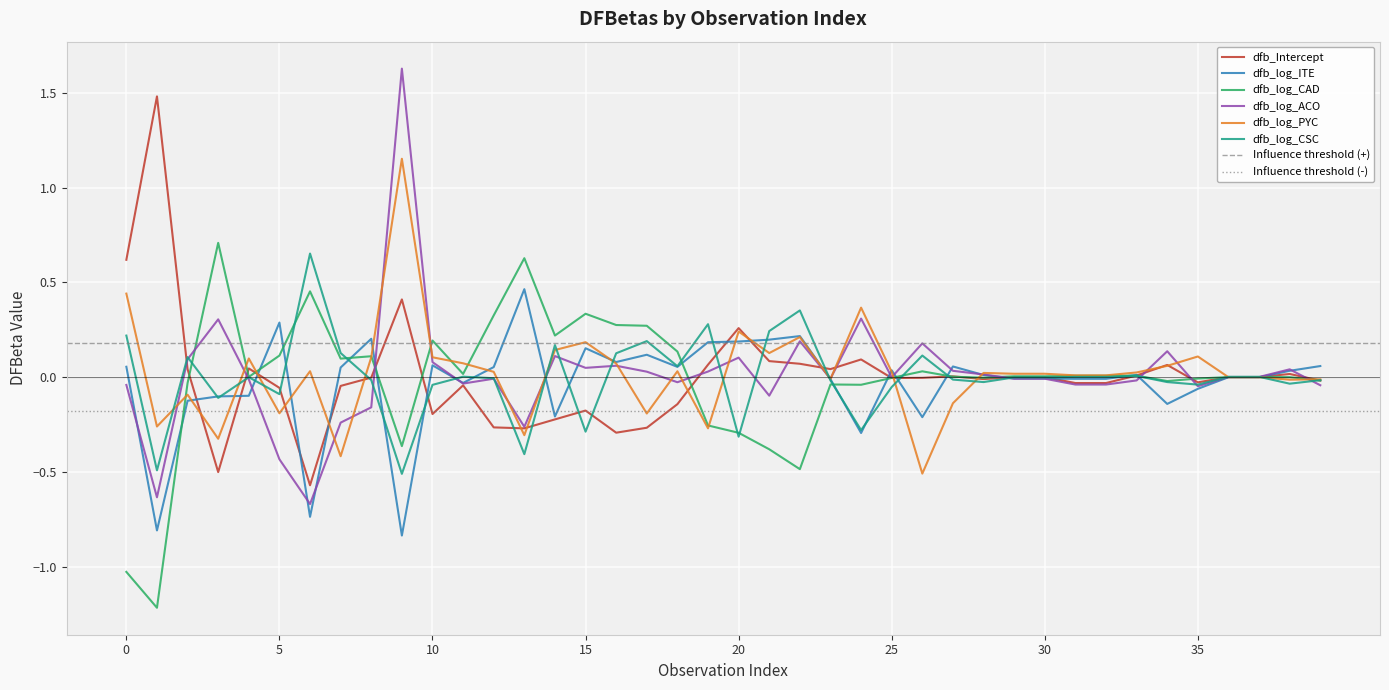

Which category has the lowest value in the dfb_log_ITE series?

9